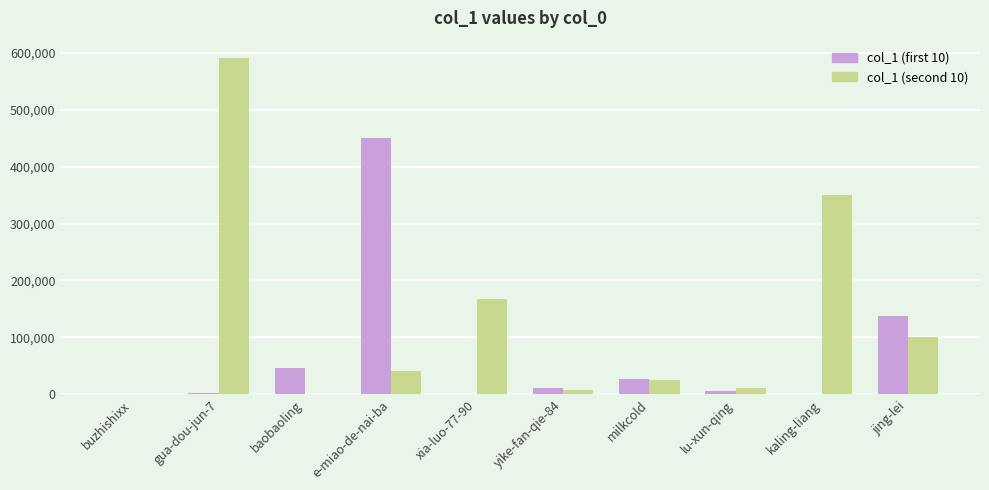

Which category has the highest value across all series?

gua-dou-jun-7